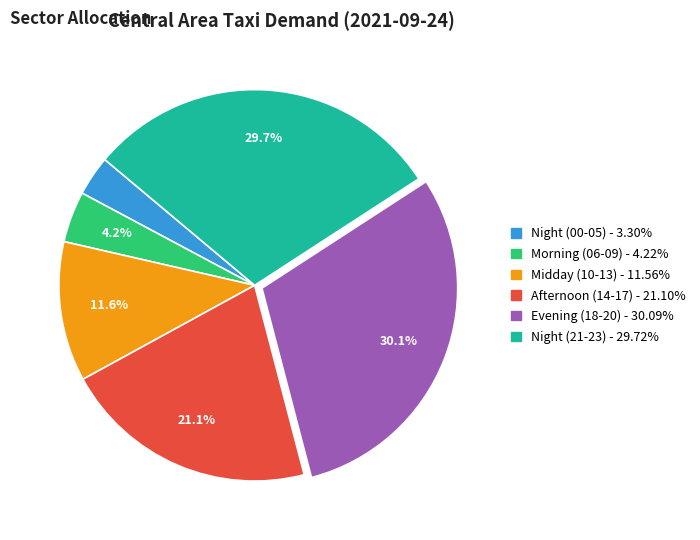

Is there any slice that represents more than half of the pie?

No